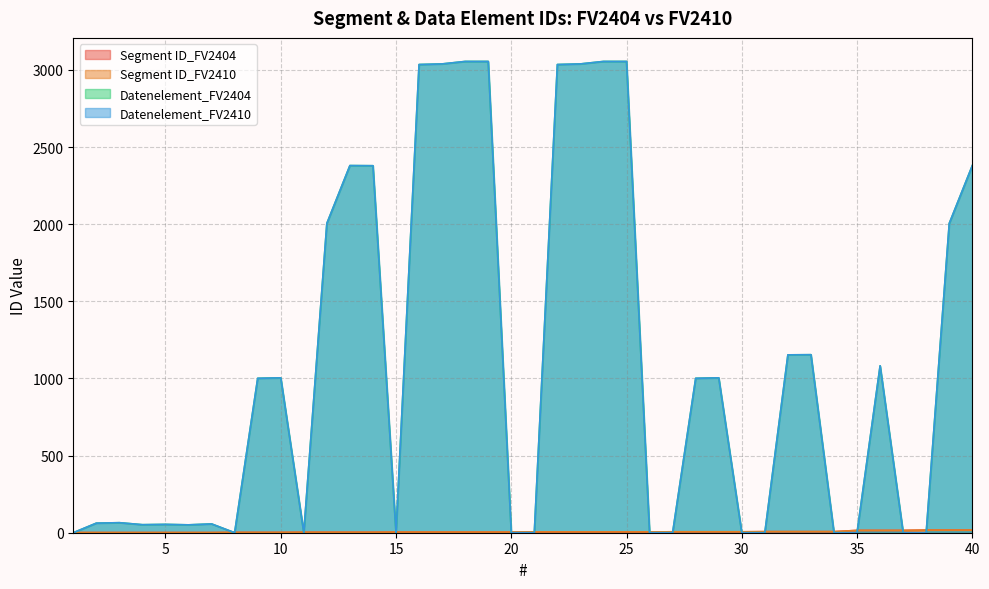

At how many categories does at least one series exceed 446?

20